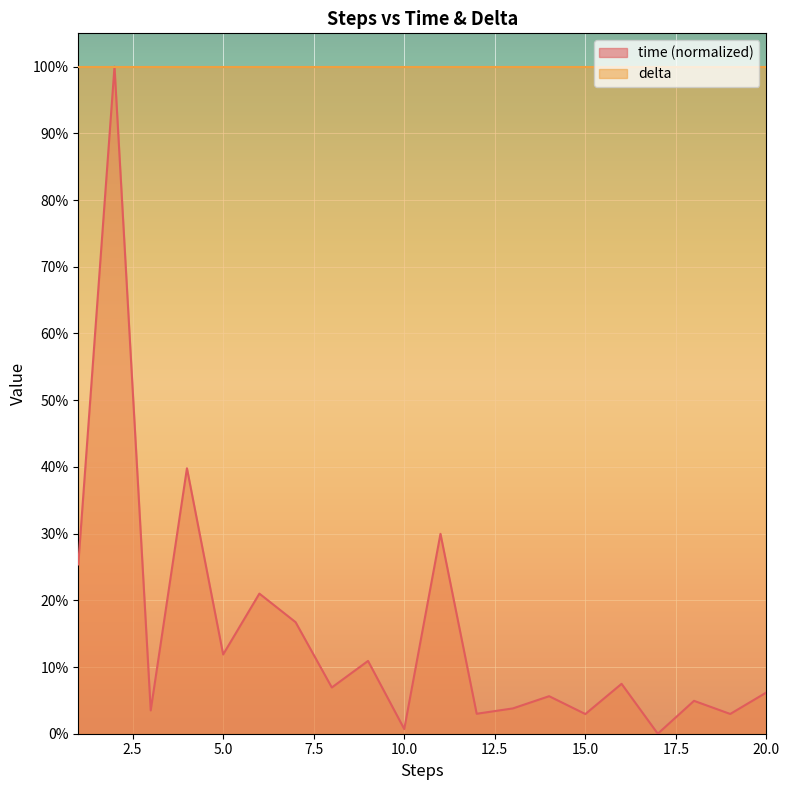

List the labels in order of value, largest first.

2, 4, 11, 1, 6, 7, 5, 9, 16, 8, 20, 14, 18, 13, 3, 12, 19, 15, 10, 17